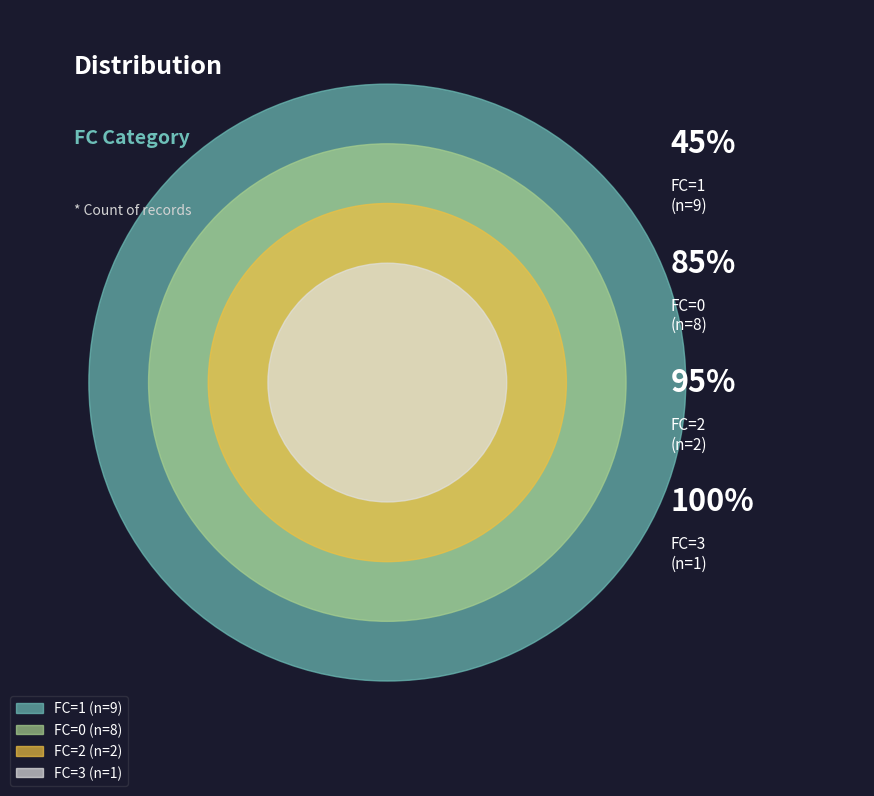

To the nearest percent, what is the average slice percentage?

25%